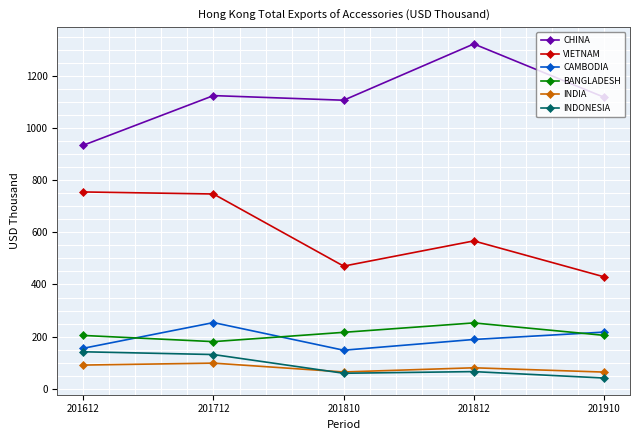

Where is the first local minimum for CHINA?

201810